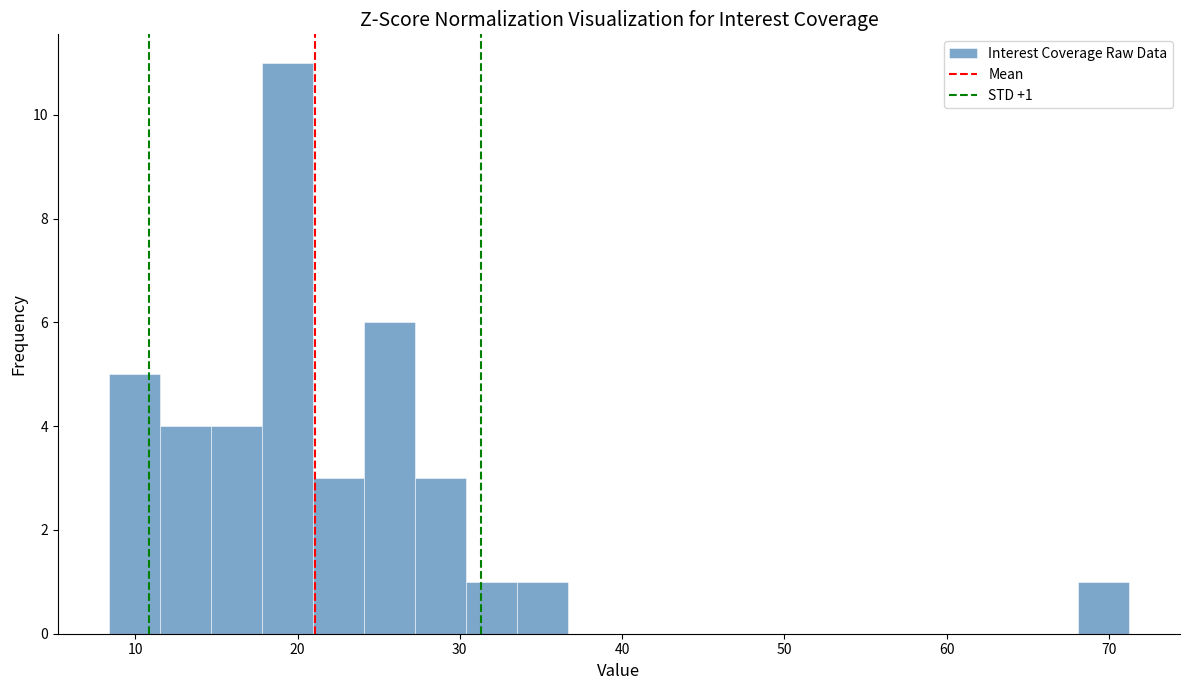

Around what value on the x-axis is the tallest bar? Give the approximate position of its centre, as read against the axis.

19